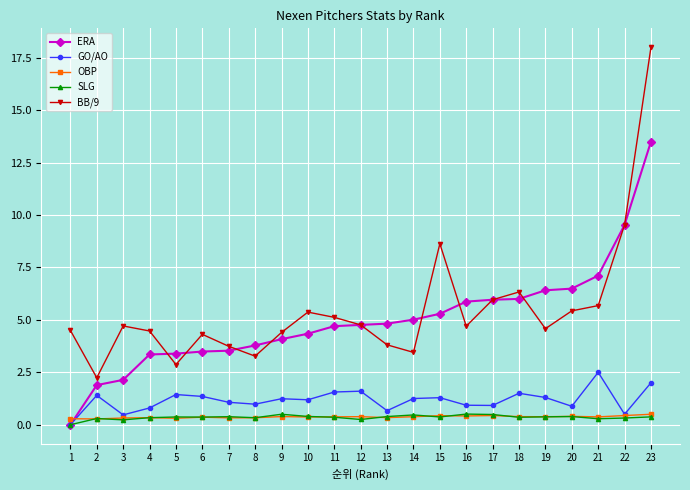

True or false: OBP and BB/9 intersect in this chart.

False